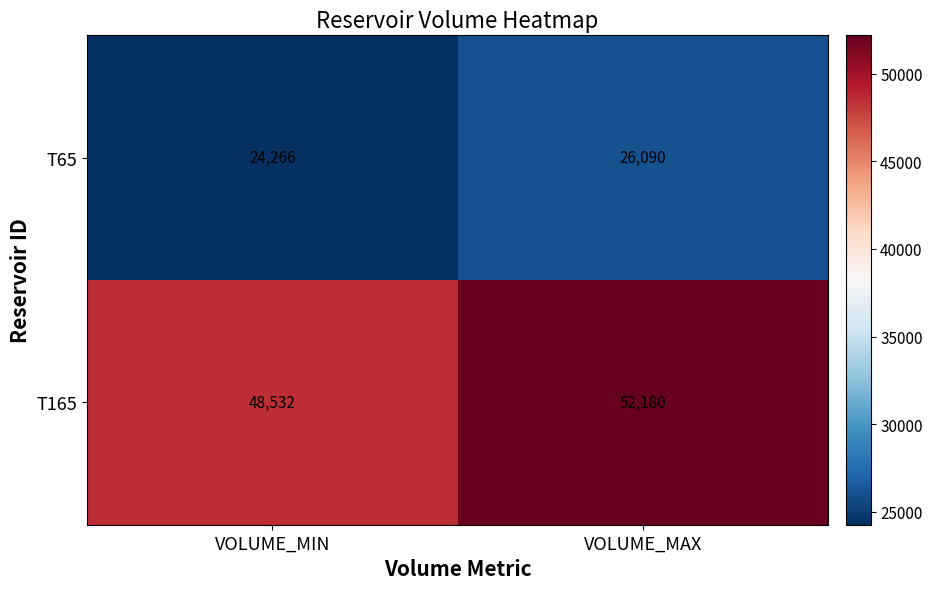

Reading right to left, what are all the values shown in this chart?

T65: VOLUME_MAX=26090	VOLUME_MIN=24266
T165: VOLUME_MAX=52180	VOLUME_MIN=48532